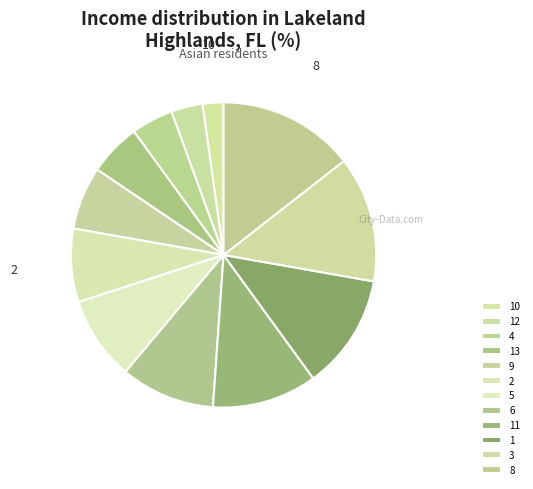

What is the change in value from 9 to 8?

+7